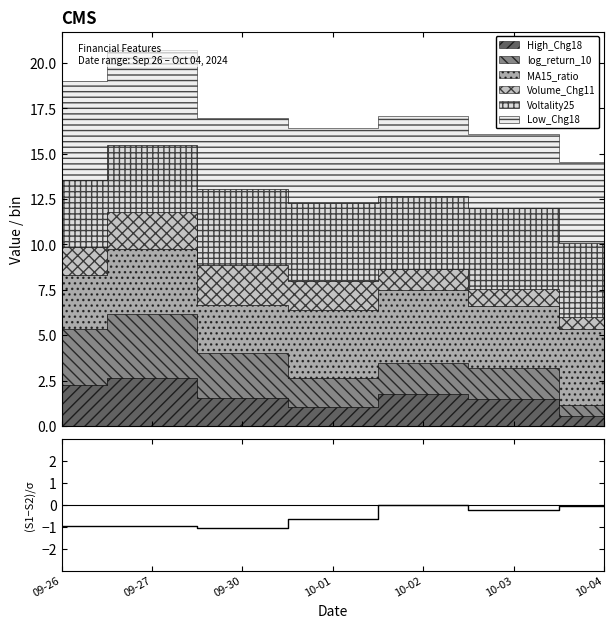

Reading right to left, what are all the values shown in this chart?

10-04=-0.1	10-03=-0.3	10-02=-0.0	10-01=-0.6	09-30=-1.1	09-27=-1.0	09-26=-1.0